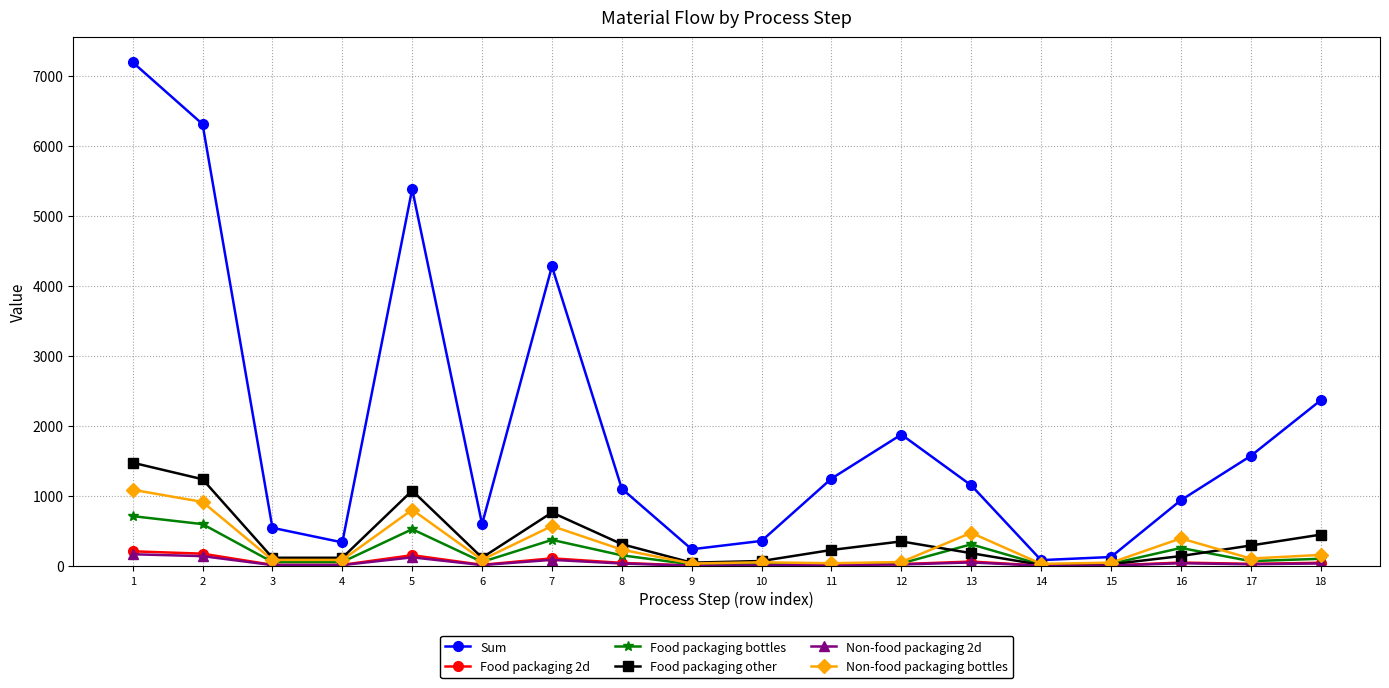

Read the Food packaging bottles value at 18.

103.7